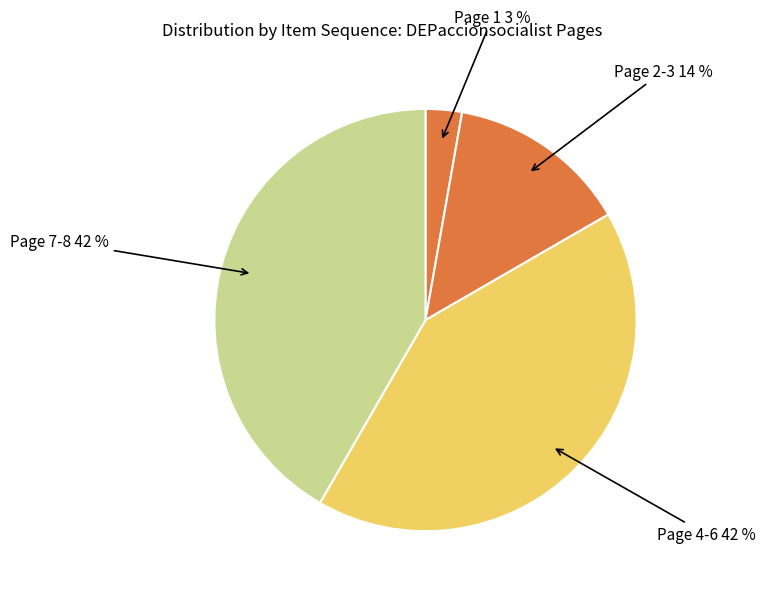

Does any single category account for the majority?

No